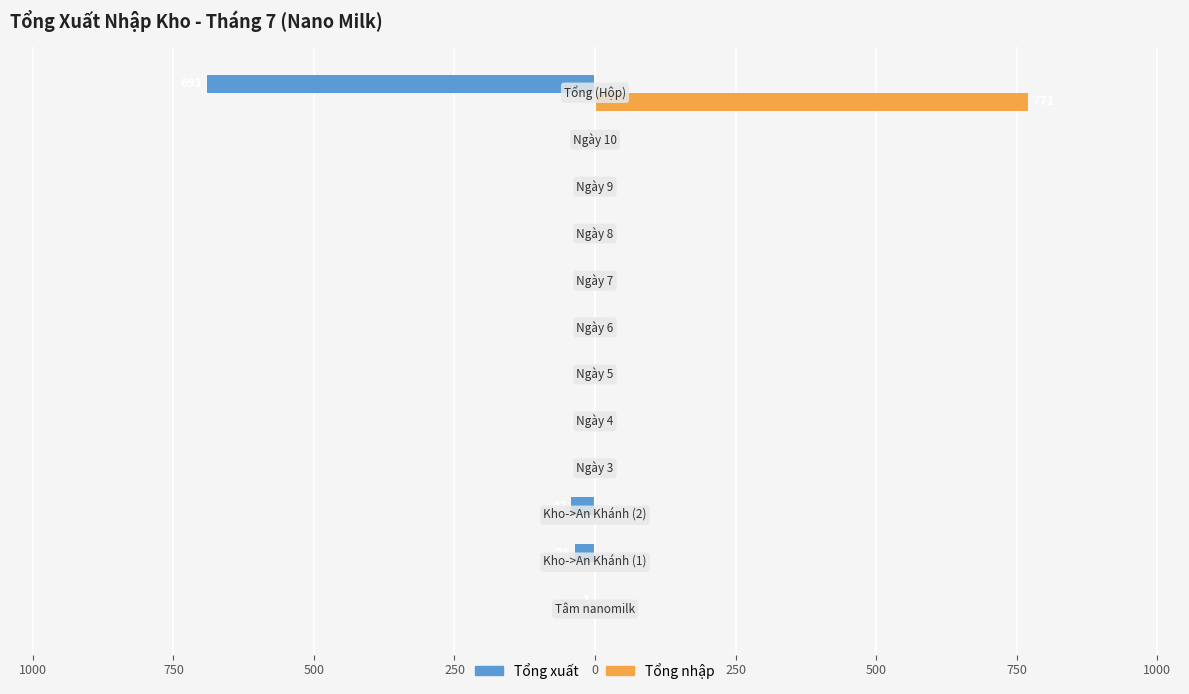

What are all the series names shown in the legend?

Tổng xuất, Tổng nhập